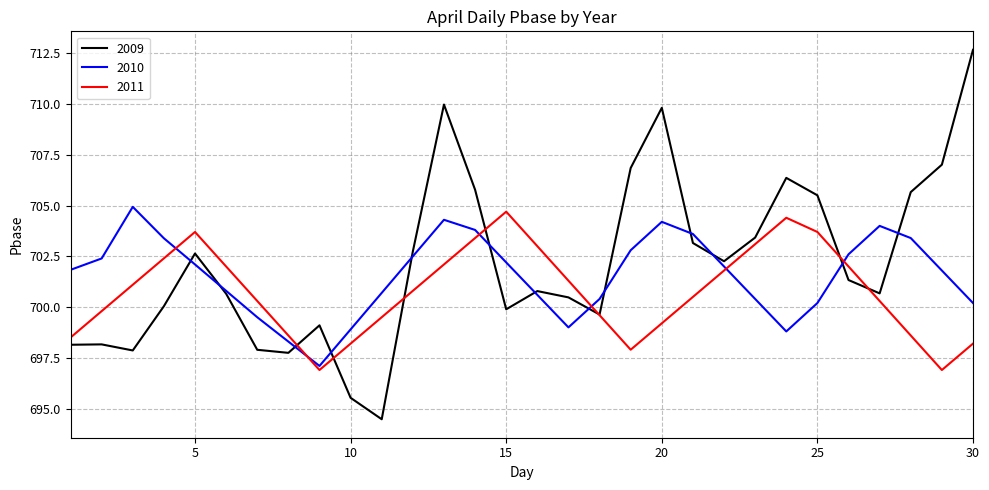

True or false: 2009 and 2011 cross at least once.

True